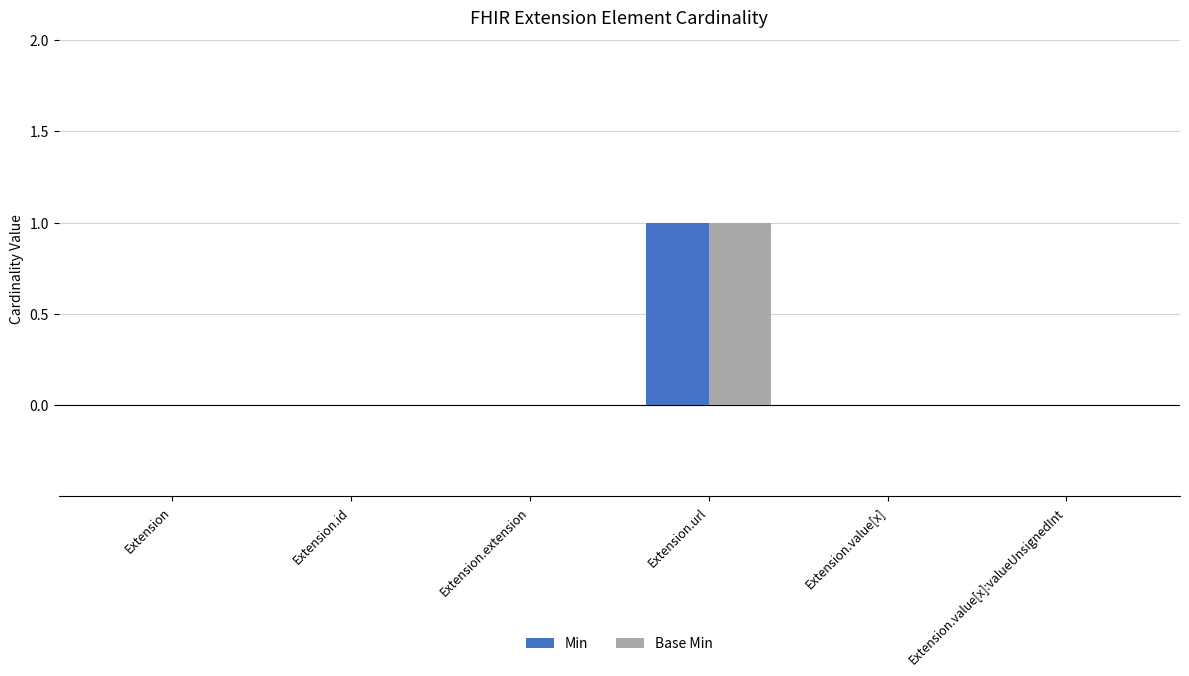

What are all the series names shown in the legend?

Min, Base Min